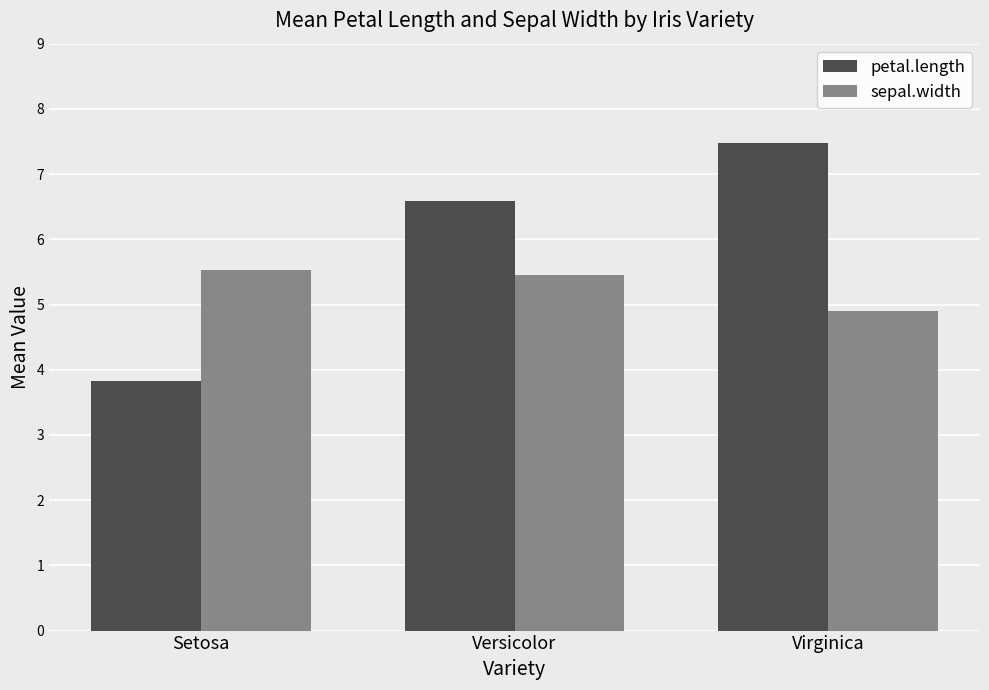

At which label is sepal.width closest to 5?

Virginica